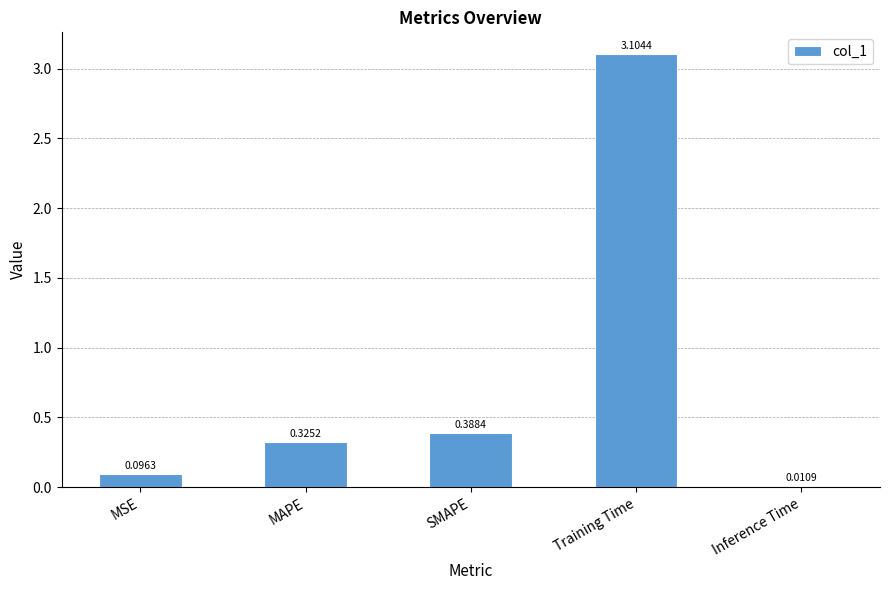

What is the average value?

0.8